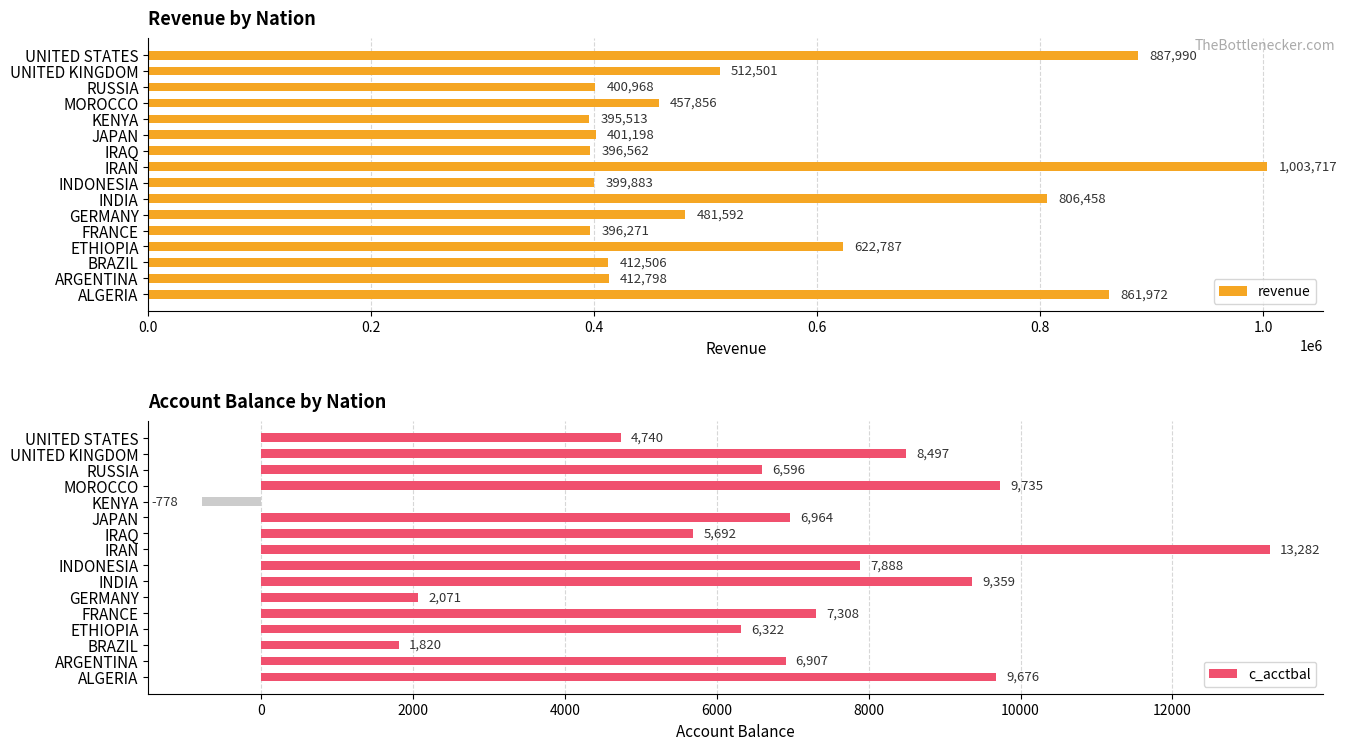

True or false: revenue has a value of 304826.2 at ETHIOPIA.

False